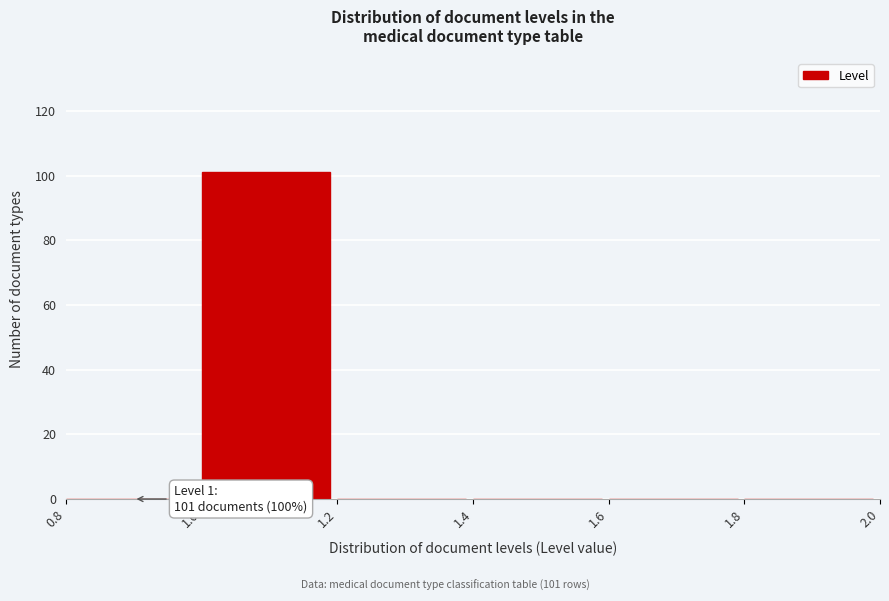

Which range on the x-axis has the tallest bar?

1.0 to 1.2